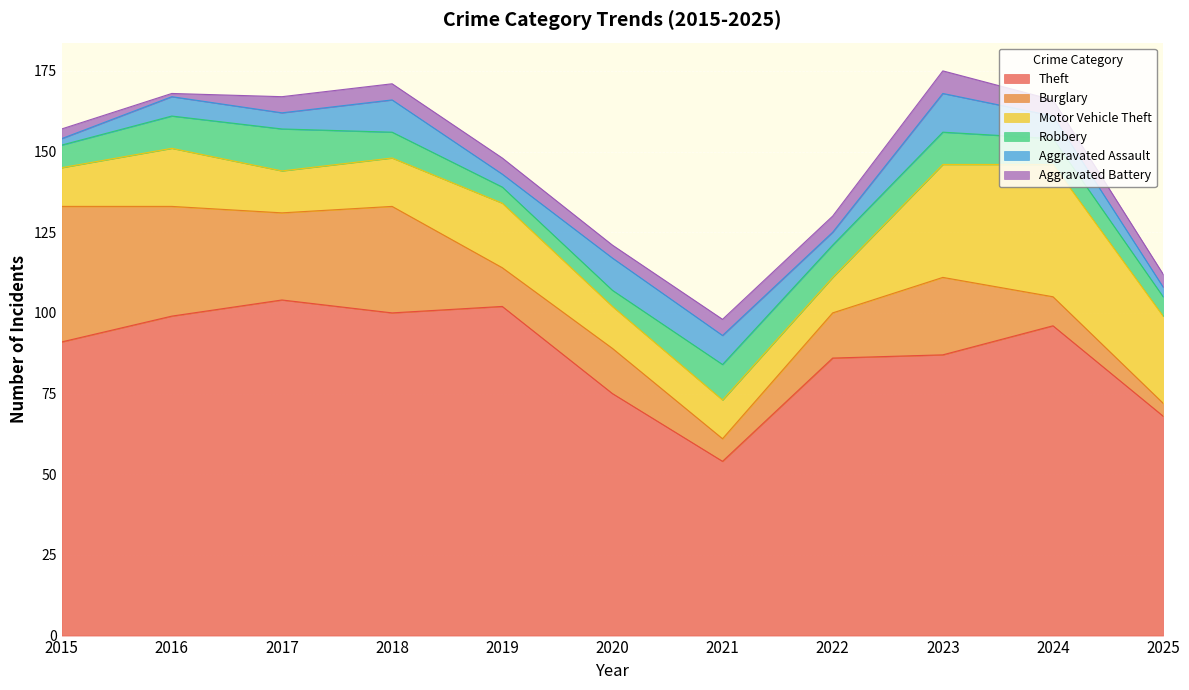

Where is the first local minimum for Motor Vehicle Theft?

2017